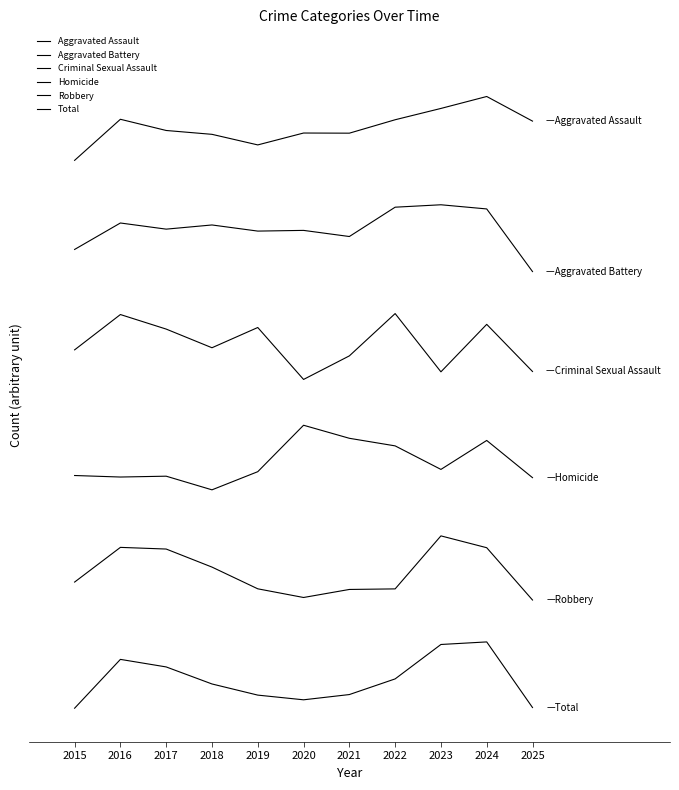

What are all the series names shown in the legend?

Aggravated Assault, Aggravated Battery, Criminal Sexual Assault, Homicide, Robbery, Total